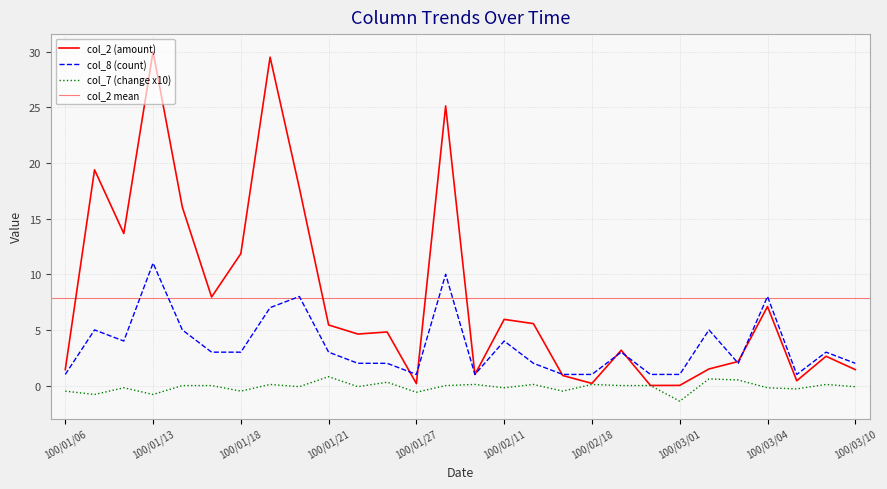

What is the difference between the second highest and second lowest values in the col_7 (change) series?

1.4